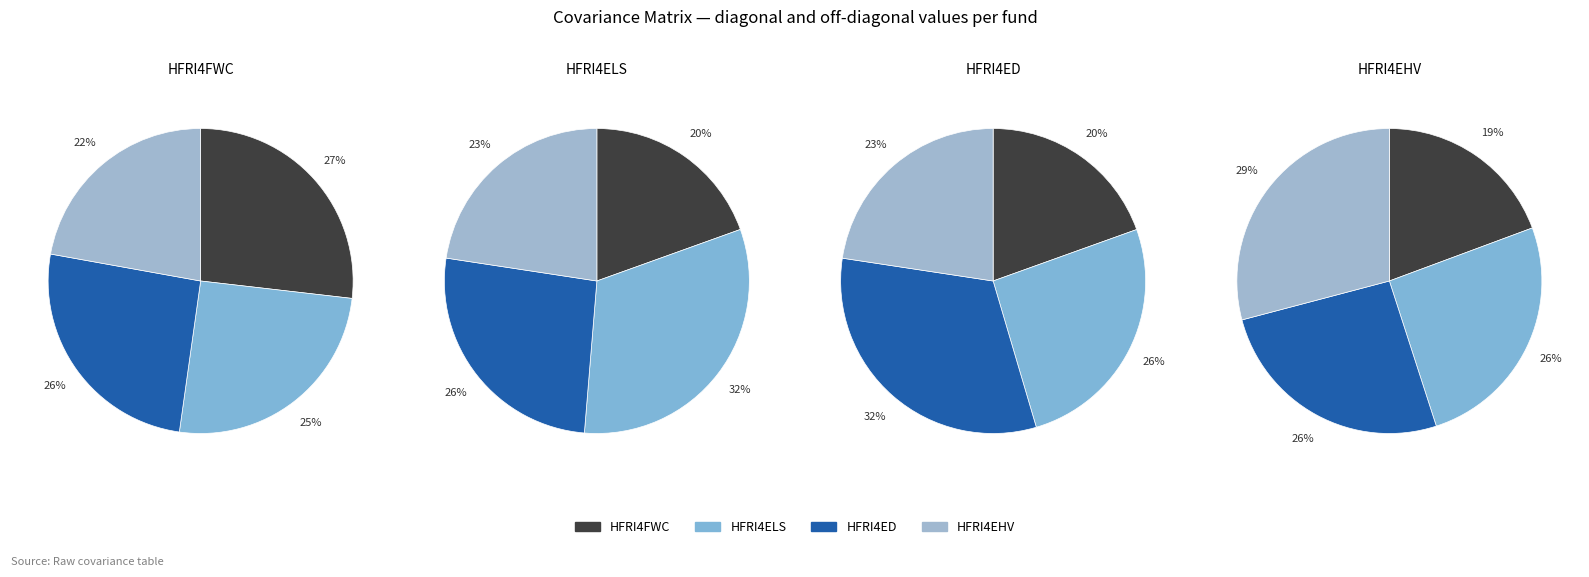

Count the number of slices in the pie.

4